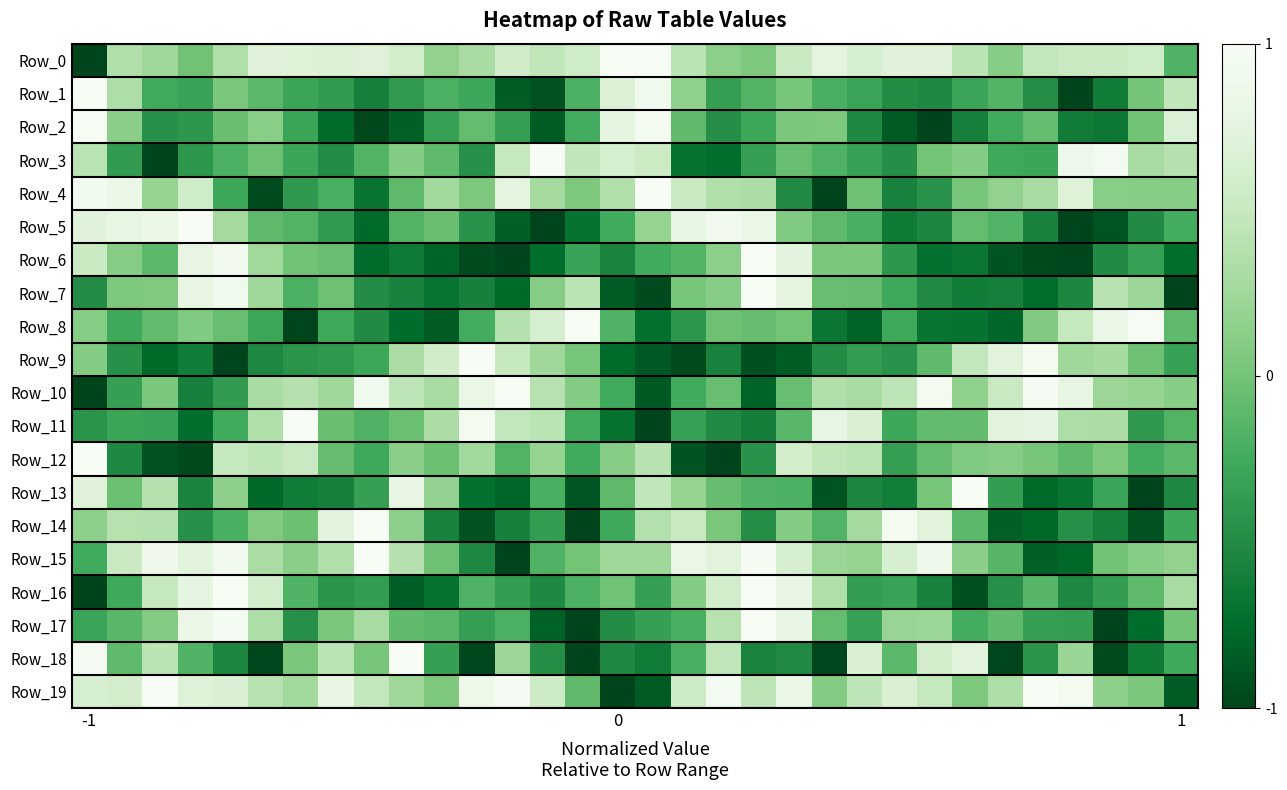

How many categories are shown in the chart?

32